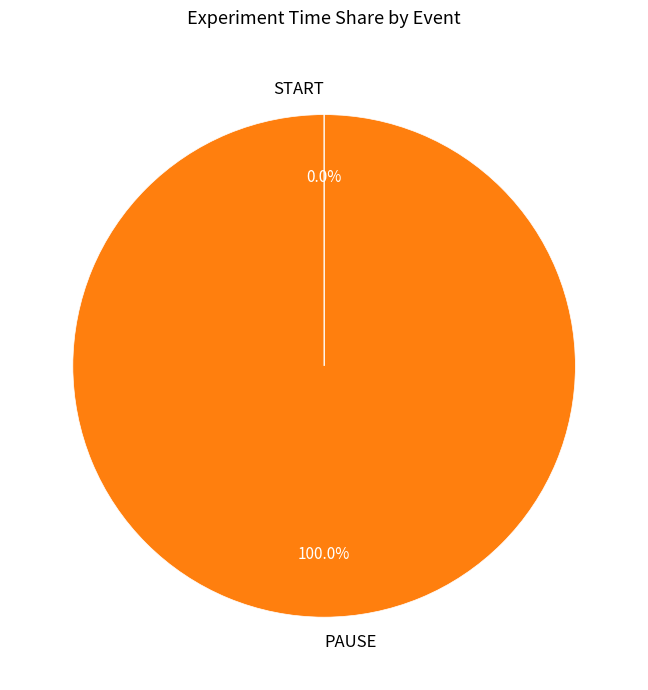

Is there a majority slice in this chart?

Yes